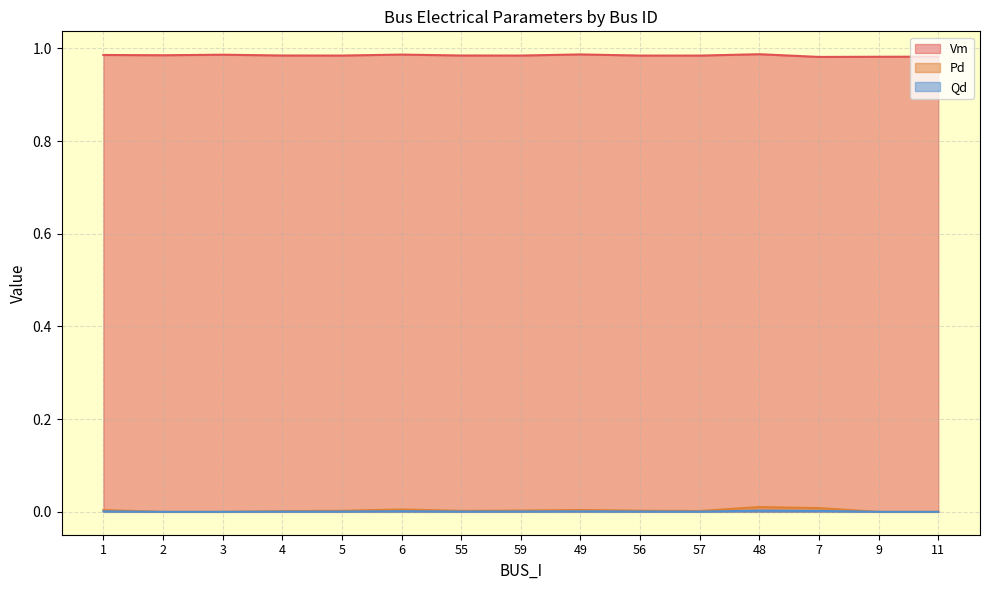

The value of Vm at 2 is 1.5. True or false?

False